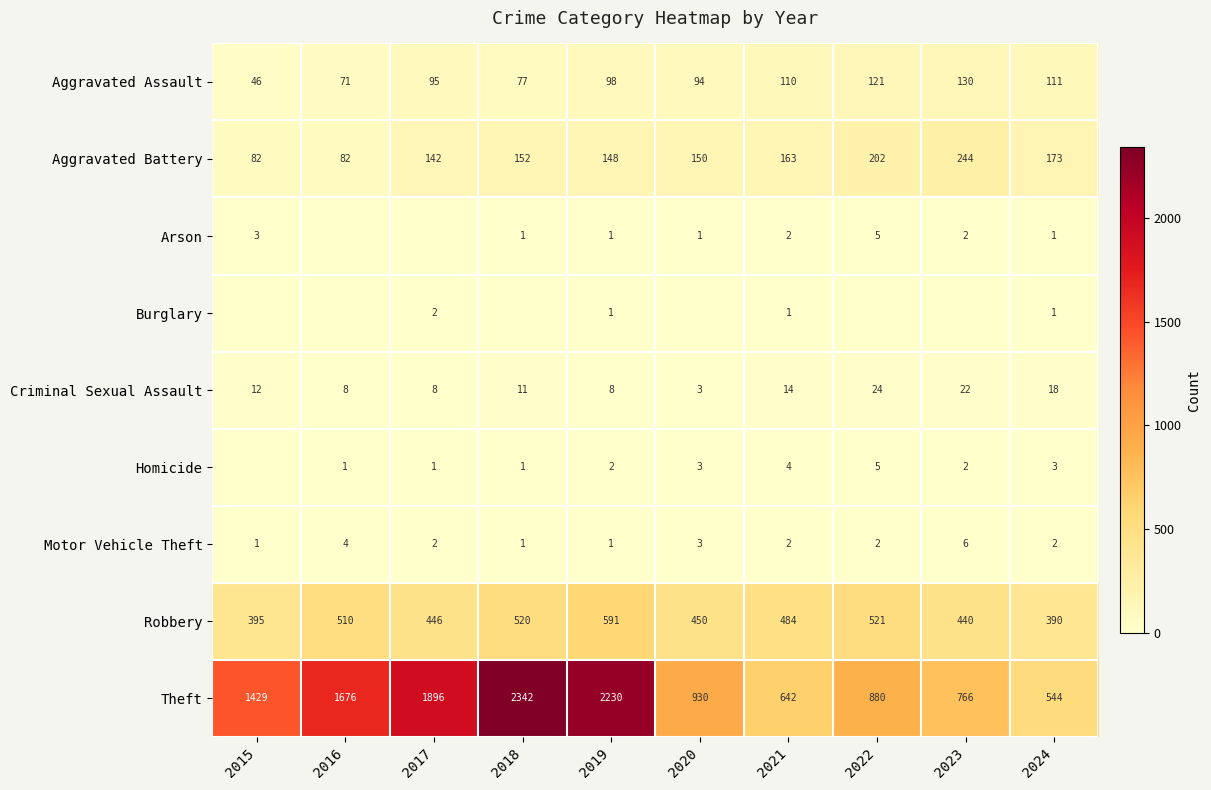

What is the difference between the second highest and minimum values in the Aggravated Assault series?

75